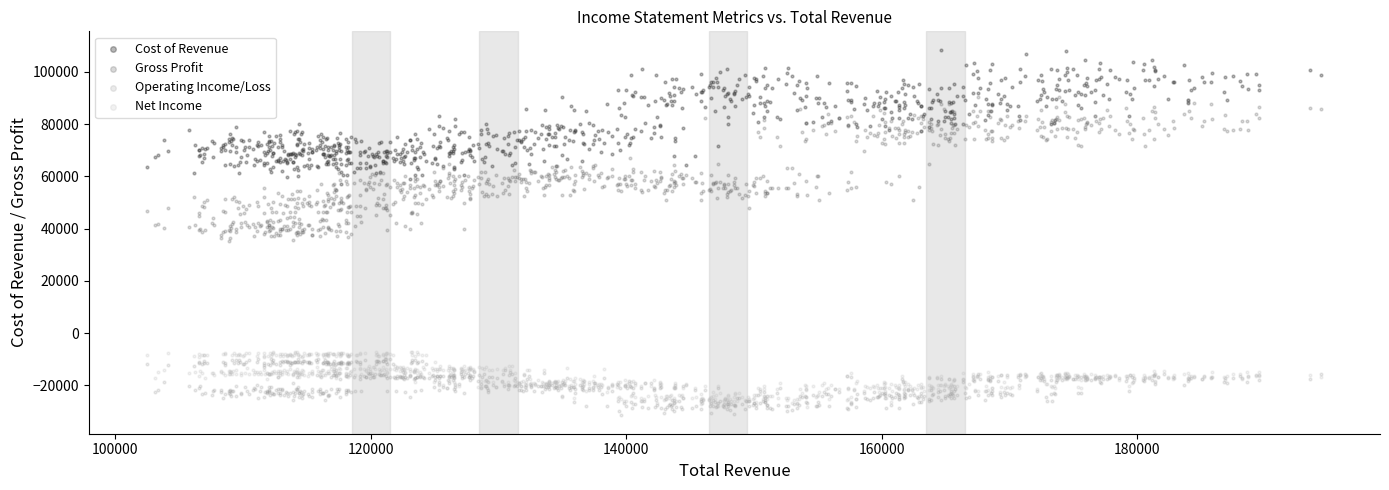

Which series has the widest spread of Y values?

Gross Profit